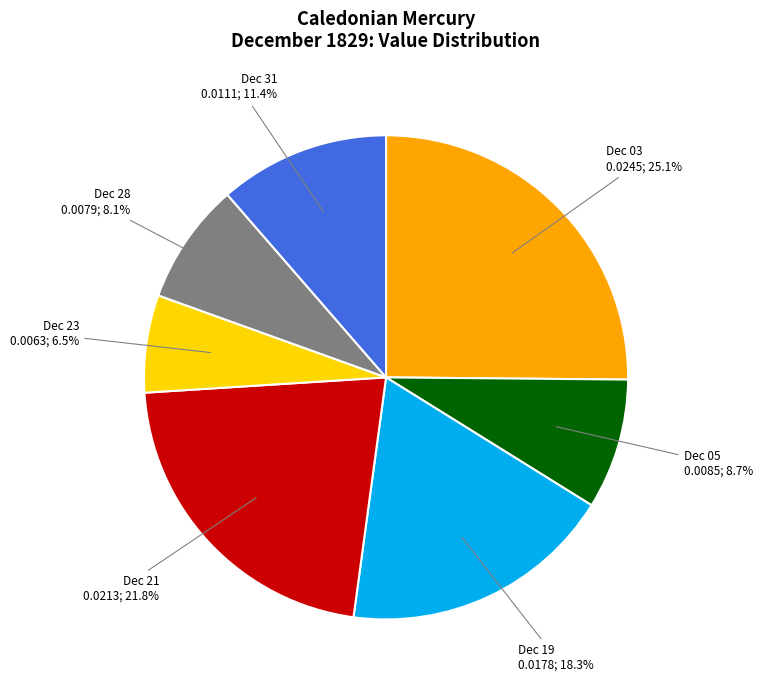

Is there any slice that represents more than half of the pie?

No